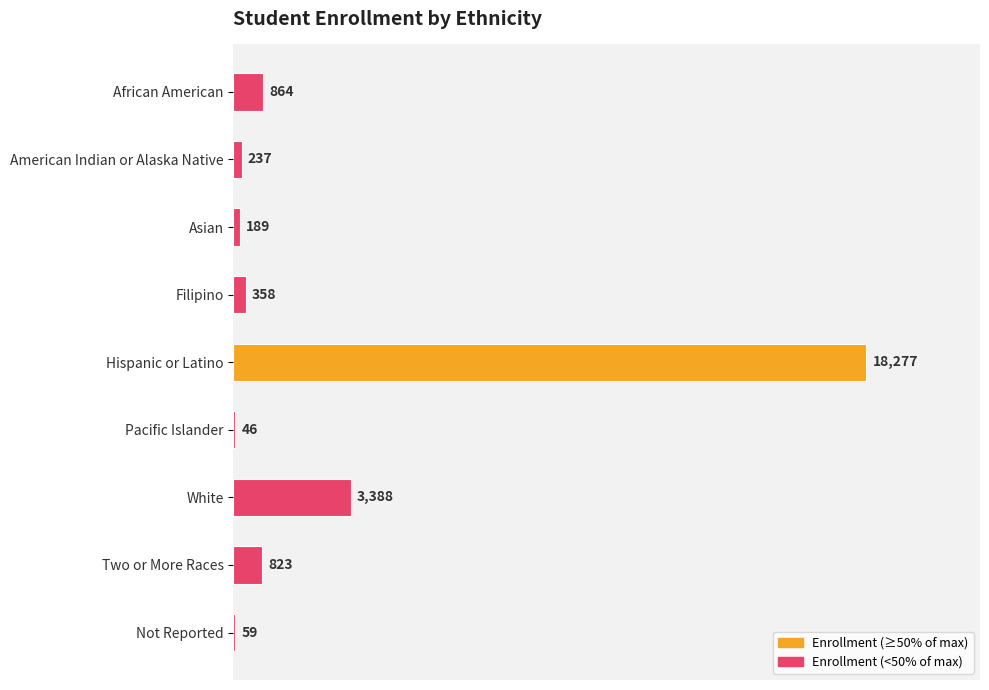

The value at Pacific Islander is 46. True or false?

True